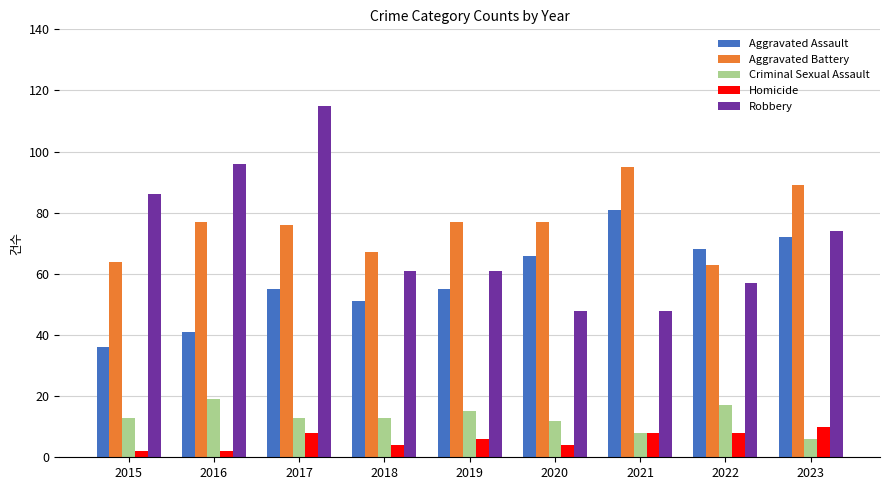

How many bars are there in total?

45